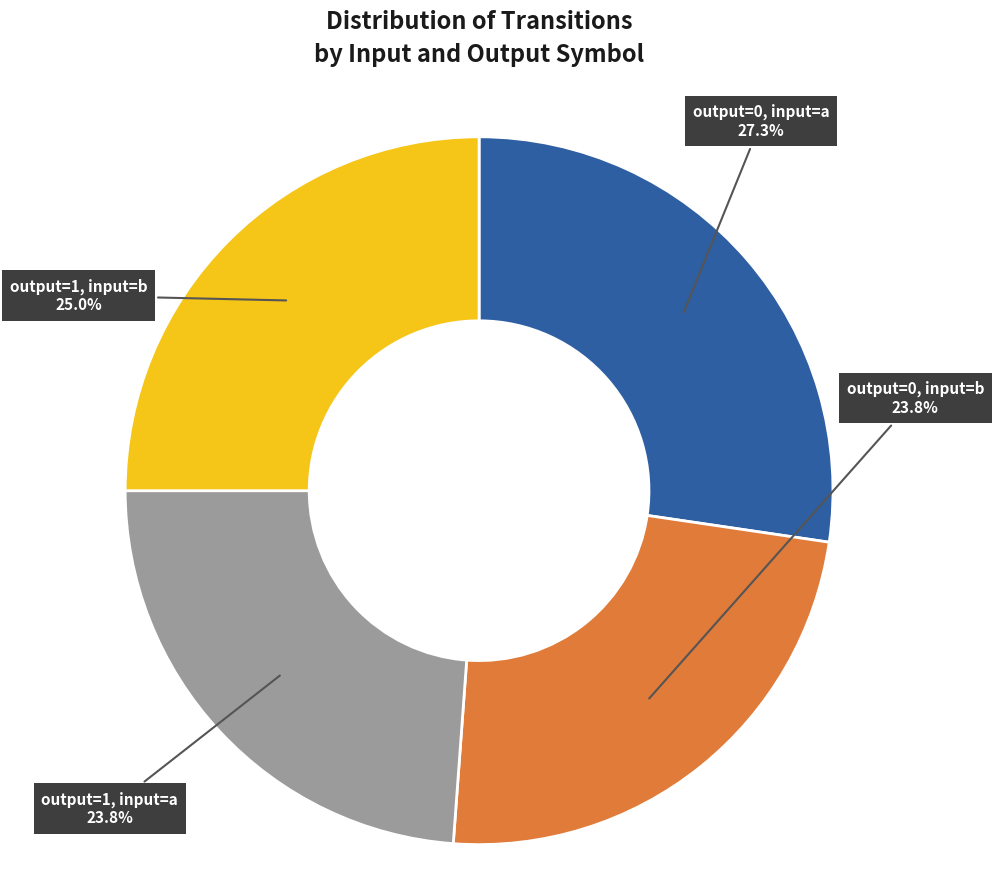

Does any single category account for the majority?

No